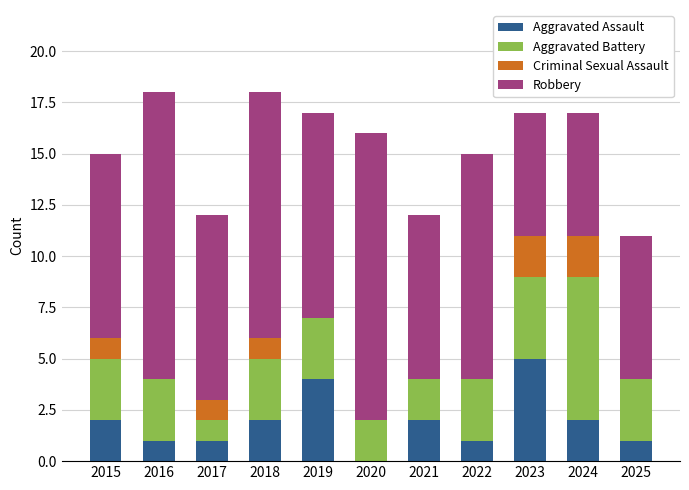

At which label does Aggravated Assault reach its peak?

2023